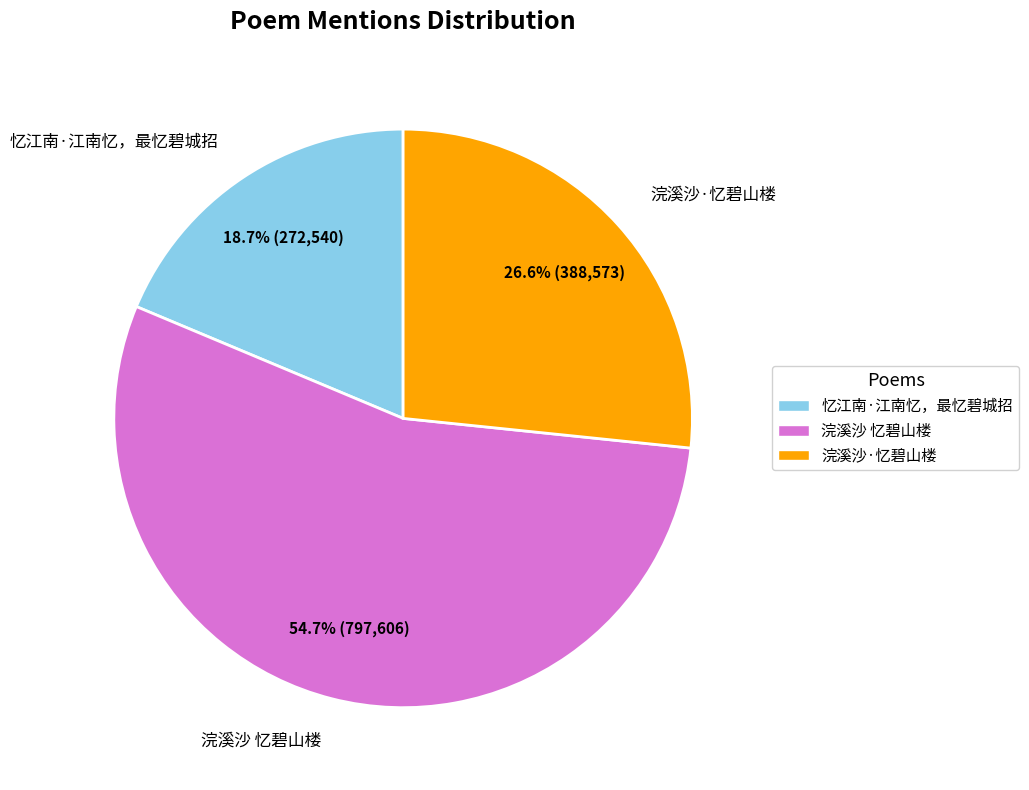

Which slice is the smallest?

忆江南·江南忆，最忆碧城招